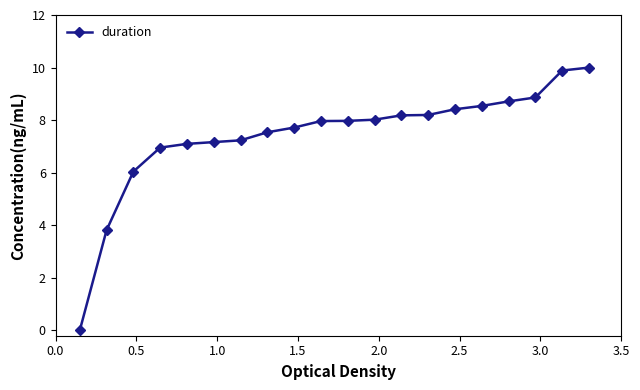

Count the number of data series in this chart.

1